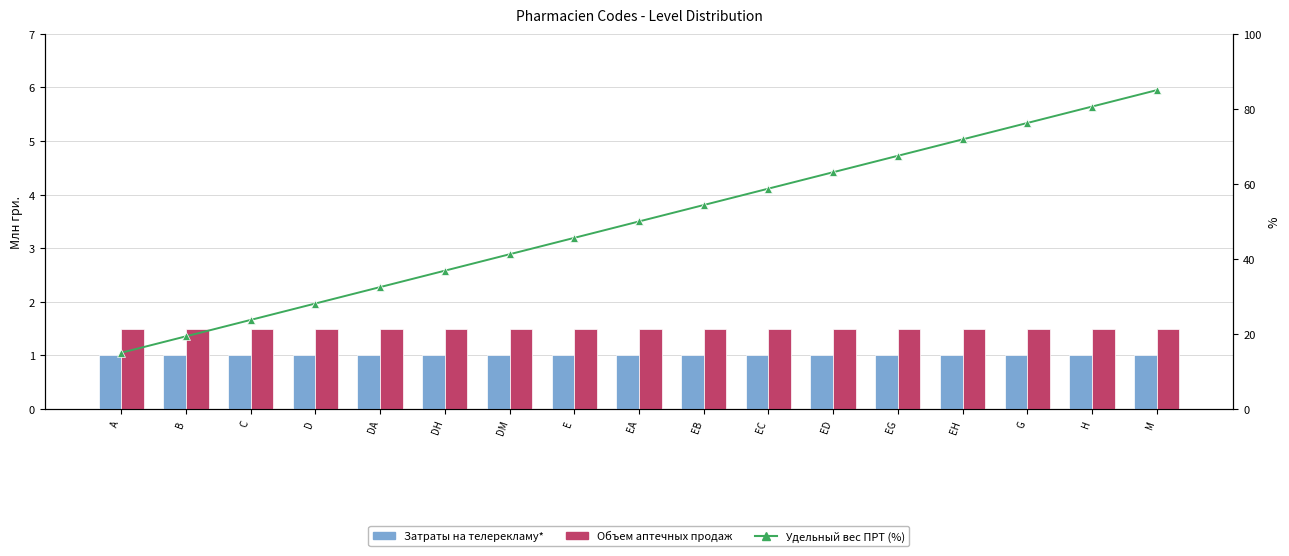

What is the average value of the Удельный вес (%) series?

50.0